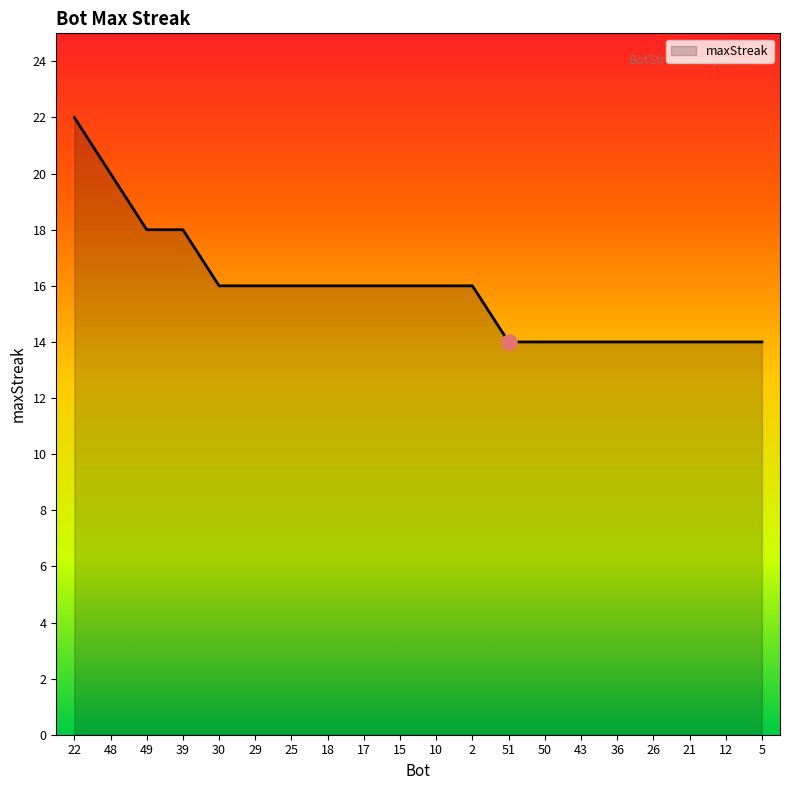

What is the ratio of the value at 30 to the value at 2?

1.0